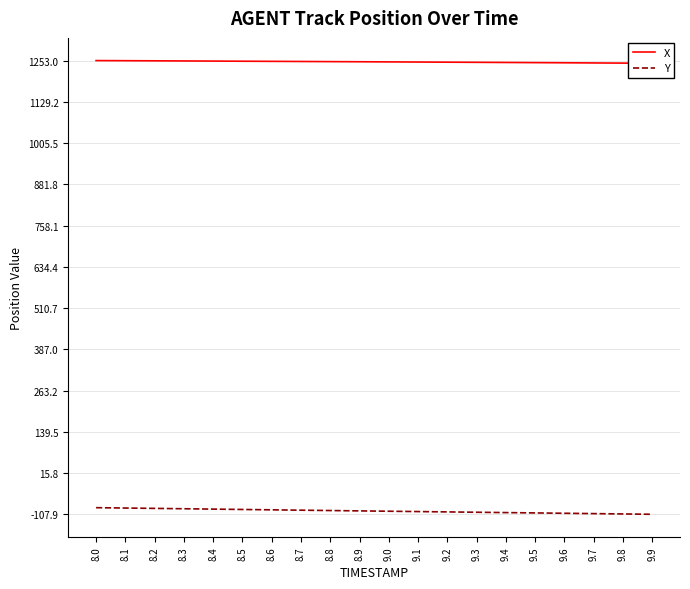

What is the average value of the Y series?

-98.1